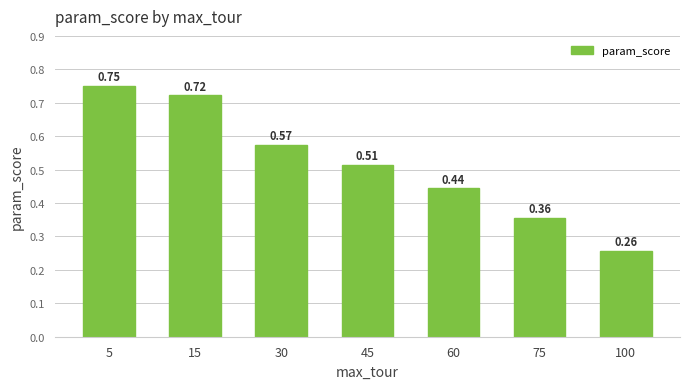

At which label is the value closest to 0?

100